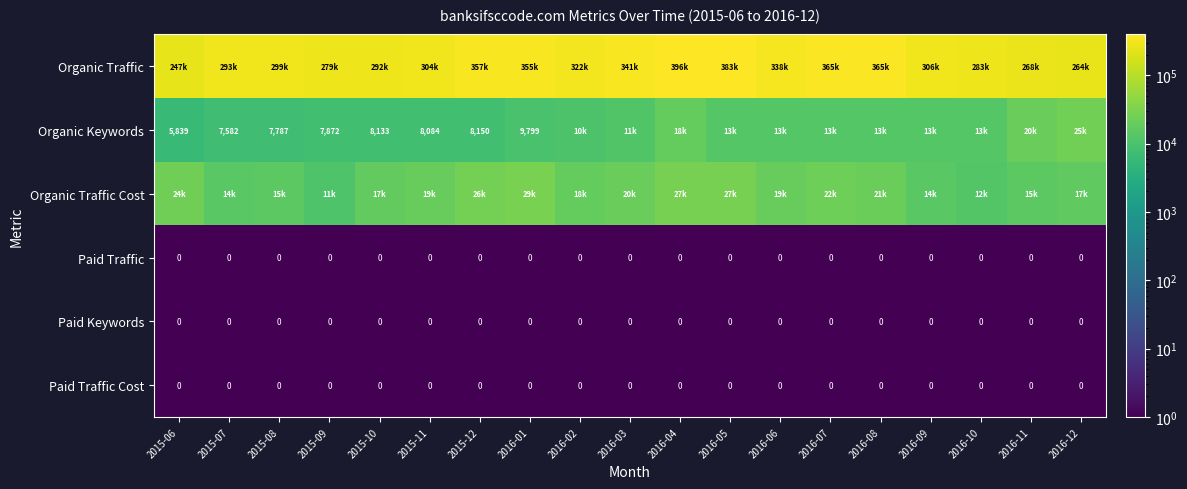

Is the value of Organic Keywords at 2016-01 greater than the value of Paid Traffic at 2016-04?

Yes